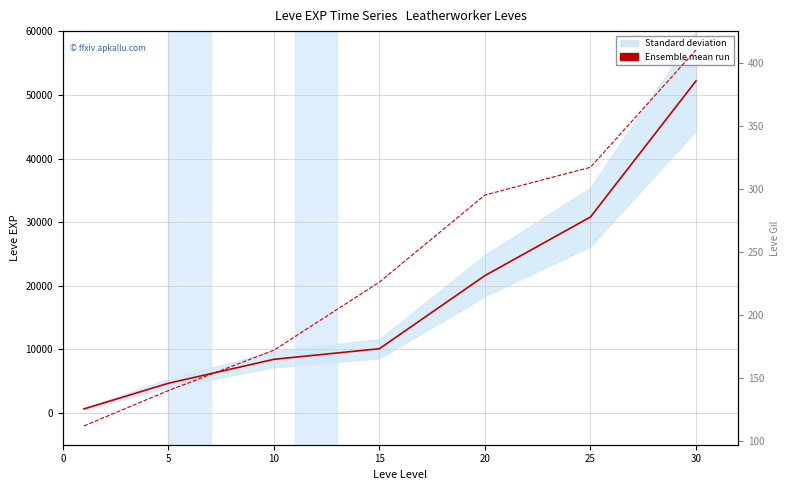

What is the difference between the maximum and minimum values in the Leve Gil series?

298